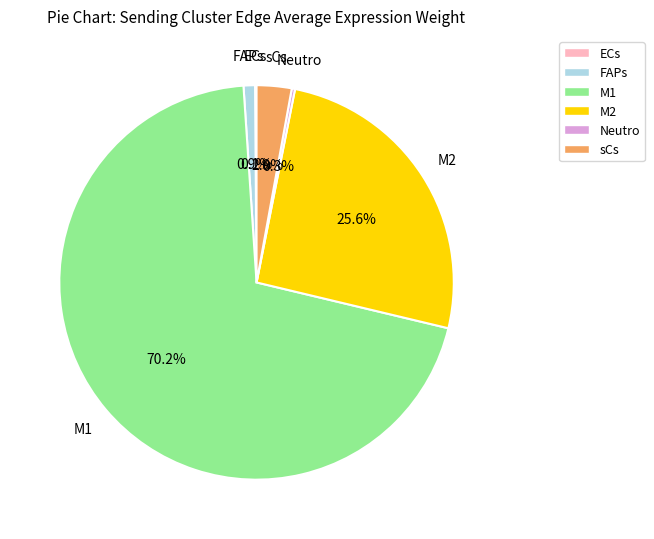

What is the largest slice in the pie chart?

M1